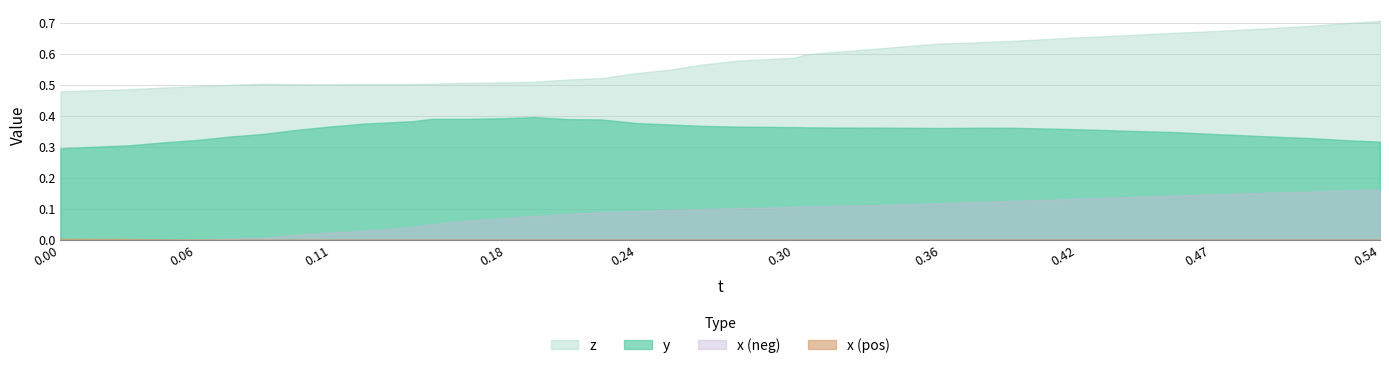

Which series has the largest total across all categories?

z